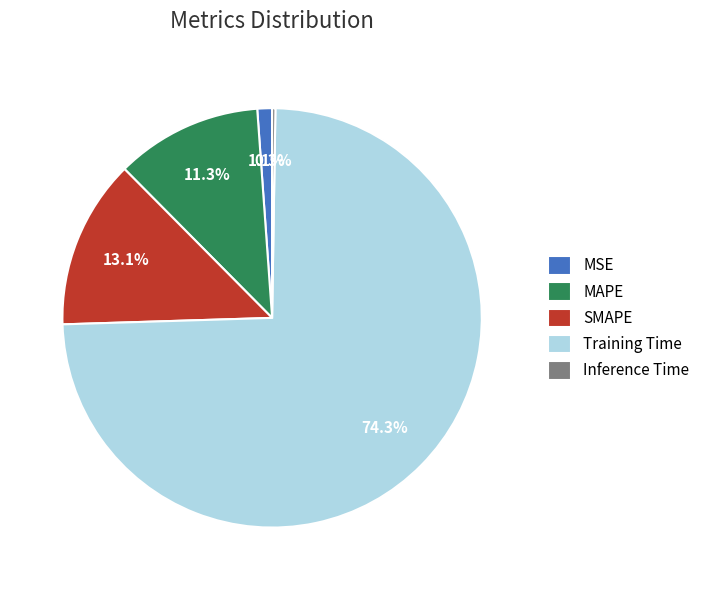

Which slice represents more than half of the pie?

Training Time